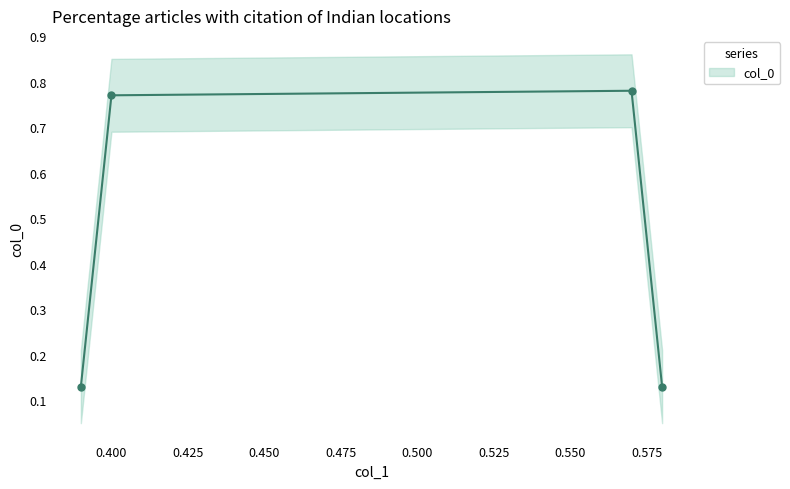

How many points are higher than both their immediate neighbors (excluding endpoints)?

1